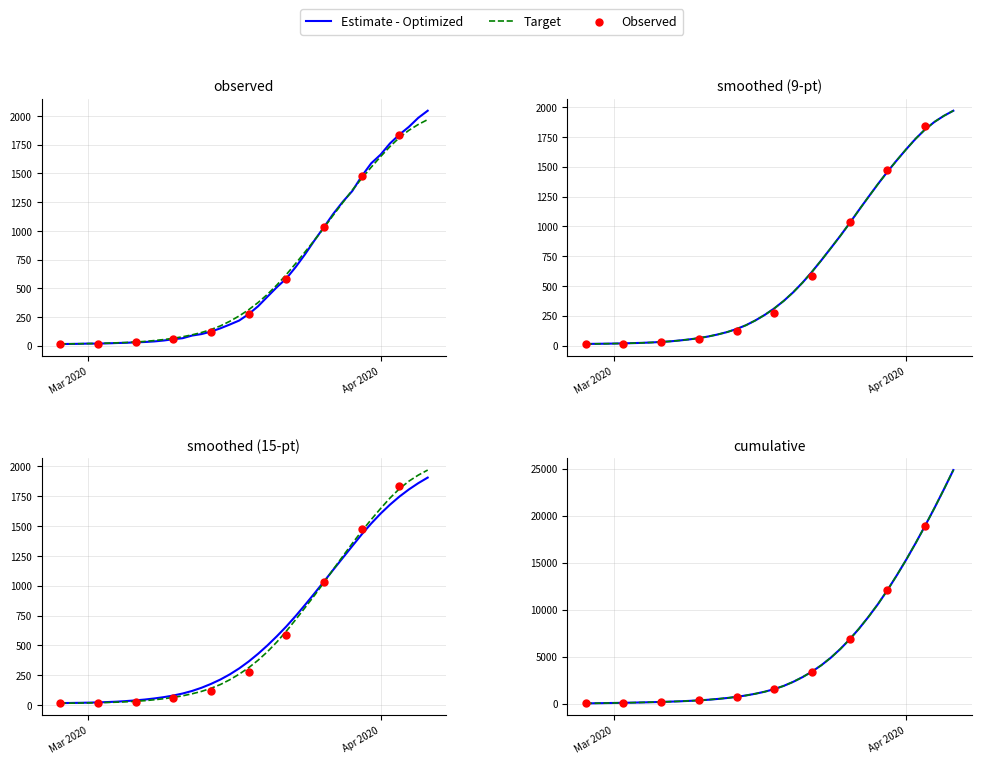

Approximately how many times larger is the value at 2020-04-05 compared to 2020-03-22?

3.4